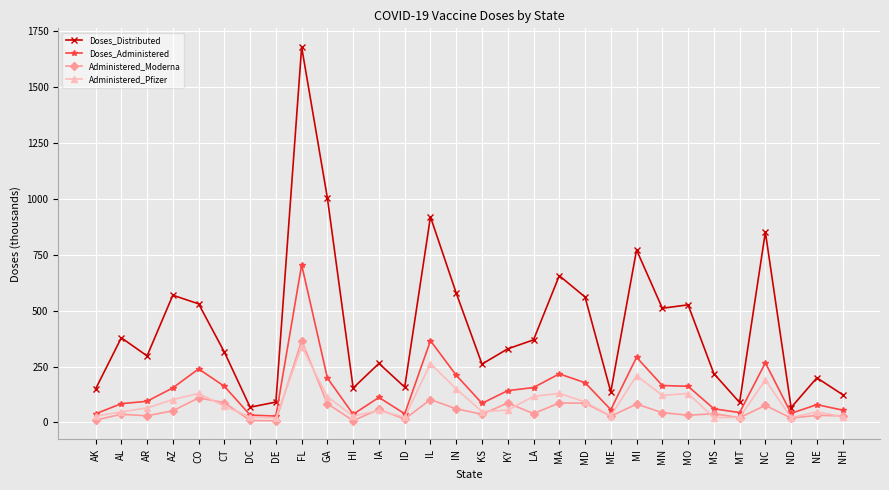

What is the label of the 13th point from the left?

ID